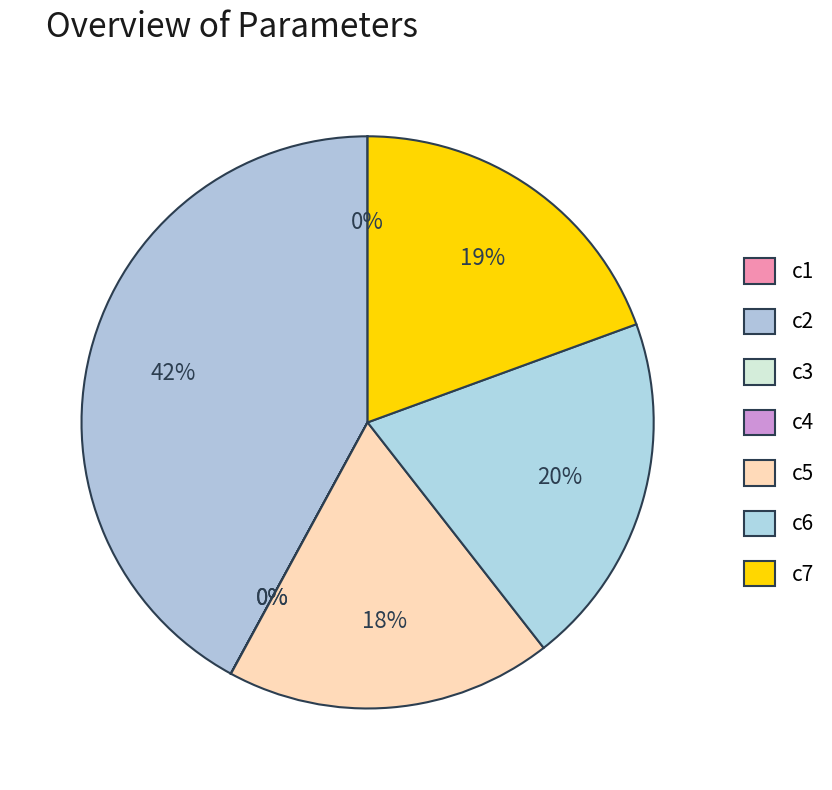

Does any single category account for the majority?

No